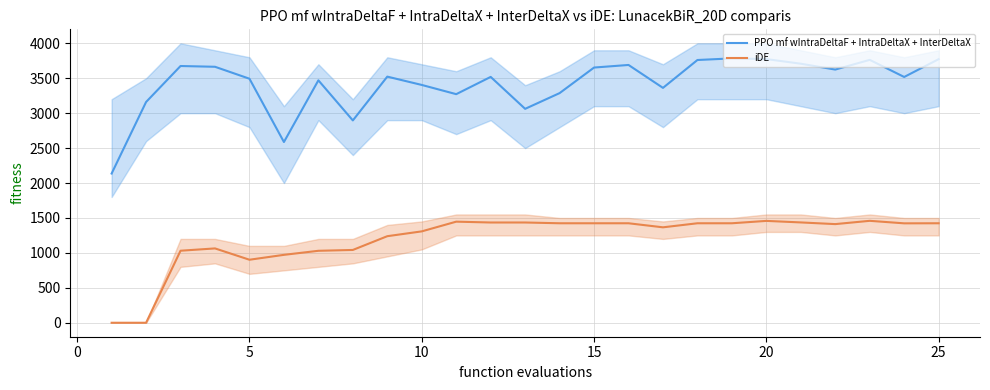

What is the difference between the maximum and second lowest values in the PPO mf wIntraDeltaF + IntraDeltaX + InterDeltaX series?

1197